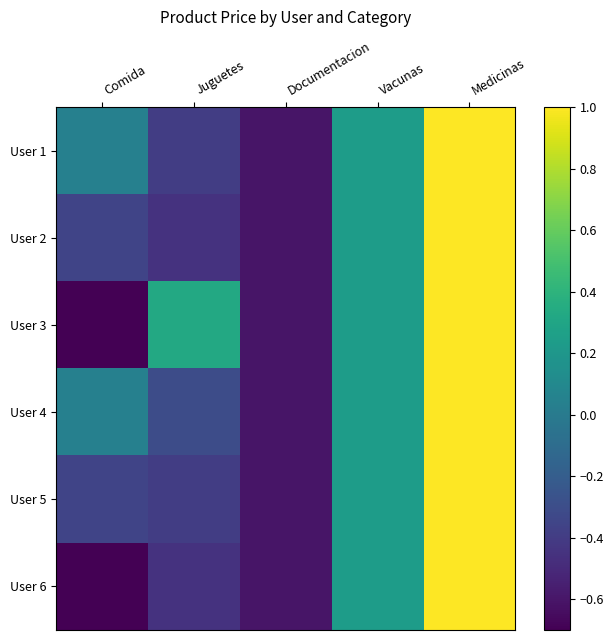

Reading left to right, list all the values displayed in this chart.

User 1: Comida=0.0	Juguetes=-0.4	Documentacion=-0.6	Vacunas=0.2	Medicinas=1.0
User 2: Comida=-0.4	Juguetes=-0.4	Documentacion=-0.6	Vacunas=0.2	Medicinas=1.0
User 3: Comida=-0.8	Juguetes=0.3	Documentacion=-0.6	Vacunas=0.2	Medicinas=1.0
User 4: Comida=0.0	Juguetes=-0.3	Documentacion=-0.6	Vacunas=0.2	Medicinas=1.0
User 5: Comida=-0.4	Juguetes=-0.4	Documentacion=-0.6	Vacunas=0.2	Medicinas=1.0
User 6: Comida=-0.8	Juguetes=-0.4	Documentacion=-0.6	Vacunas=0.2	Medicinas=1.0